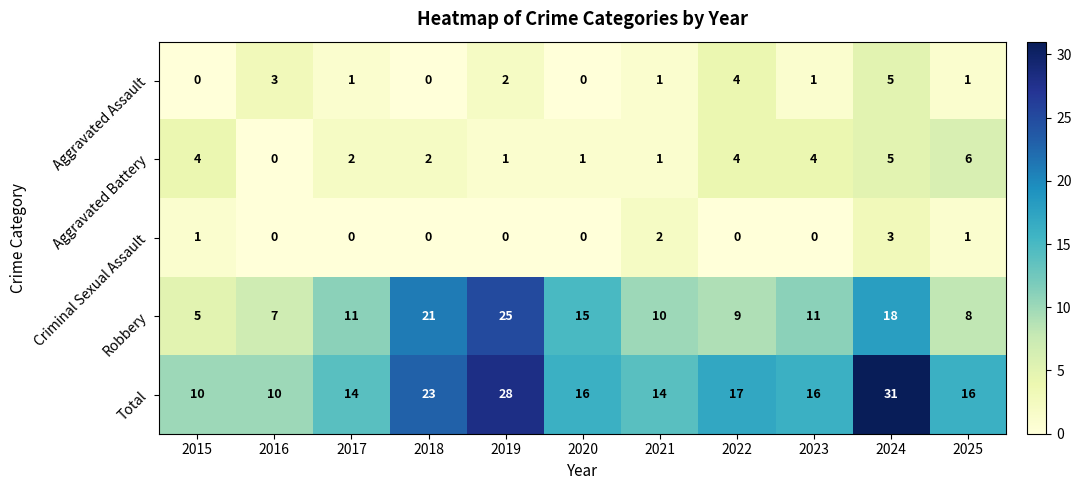

Which series has the largest total across all categories?

Total